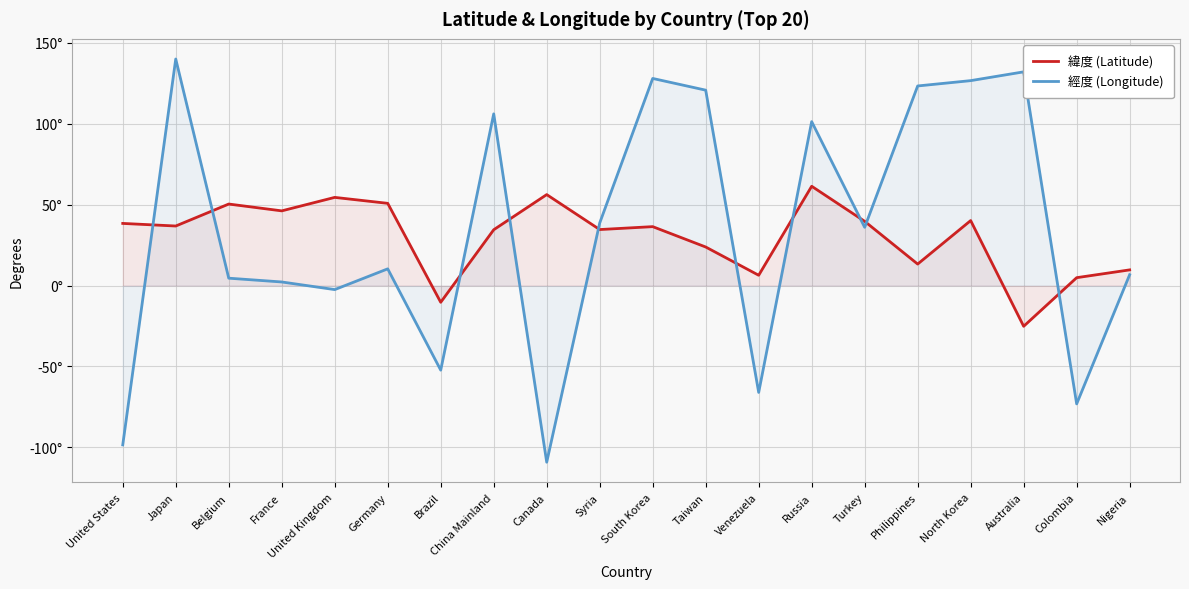

How many interior local valleys does the 緯度 (Latitude) series have?

7